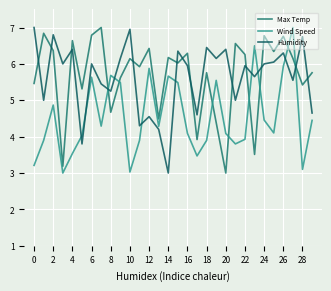

Reading left to right, what are all the values shown in this chart?

Max Temp: 5.5	6.8	6.4	3.2	6.6	5.3	6.8	7.0	4.7	5.6	6.1	5.9	6.4	4.5	6.2	6.0	6.3	3.9	5.8	4.4	3.0	6.6	6.3	3.5	6.8	6.3	6.8	6.2	5.4	5.8
Wind Speed: 3.2	3.9	4.9	3.0	3.5	4.0	5.6	4.3	5.7	5.5	3.0	3.9	5.9	4.3	5.7	5.5	4.1	3.5	3.9	5.5	4.1	3.8	3.9	6.5	4.5	4.1	5.9	7.0	3.1	4.4
Humidity: 7.0	5.0	6.8	6.0	6.4	3.8	6.0	5.5	5.2	6.2	7.0	4.3	4.5	4.2	3.0	6.3	6.0	4.6	6.5	6.2	6.4	5.0	6.0	5.7	6.0	6.0	6.3	5.5	6.8	4.7